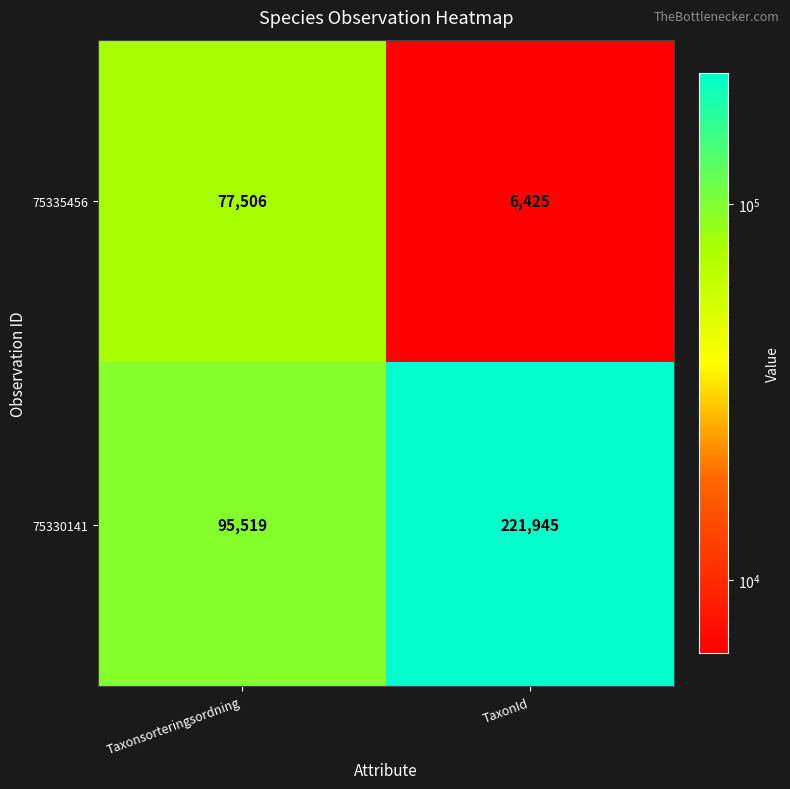

What is the average value of the 75335456 series?

41966